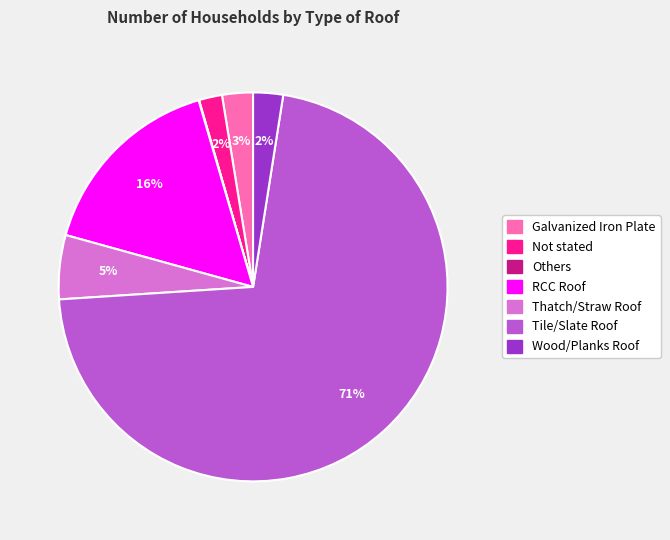

Is there any slice that represents more than half of the pie?

Yes